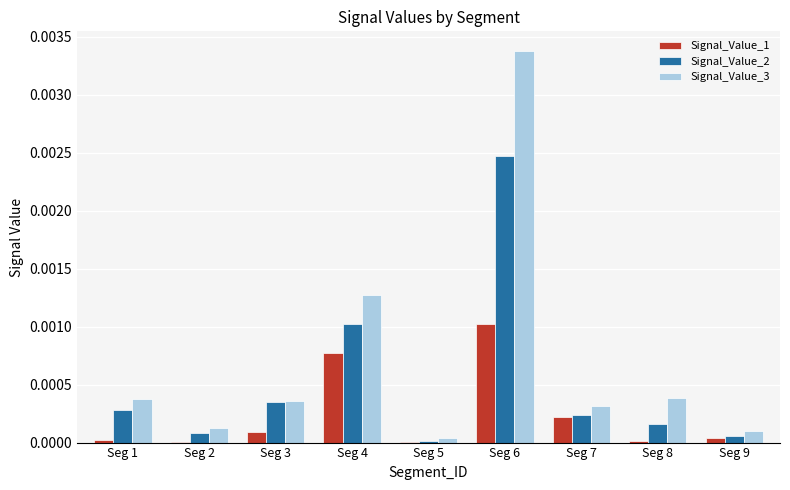

Count the number of categories in the chart.

9